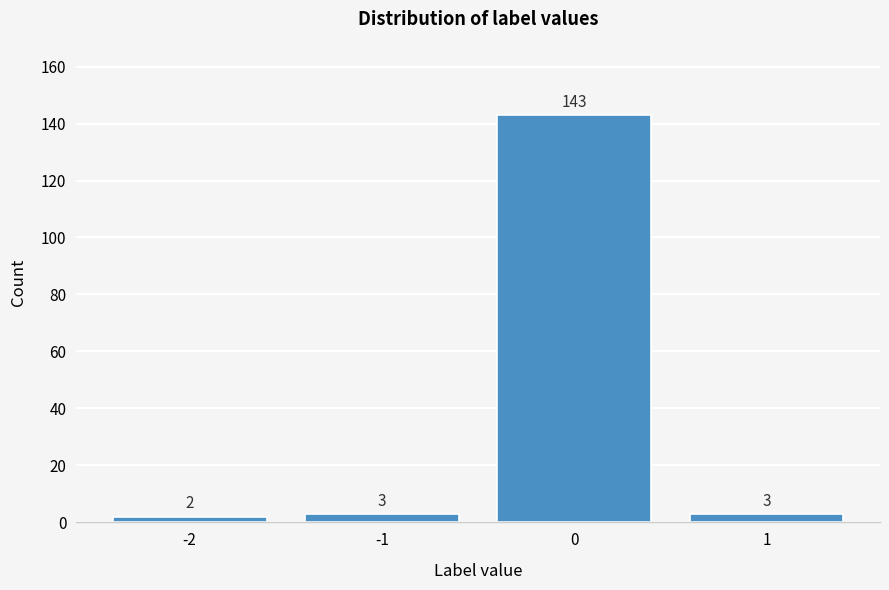

Reading left to right, transcribe all the data shown in this chart.

2	3	143	3